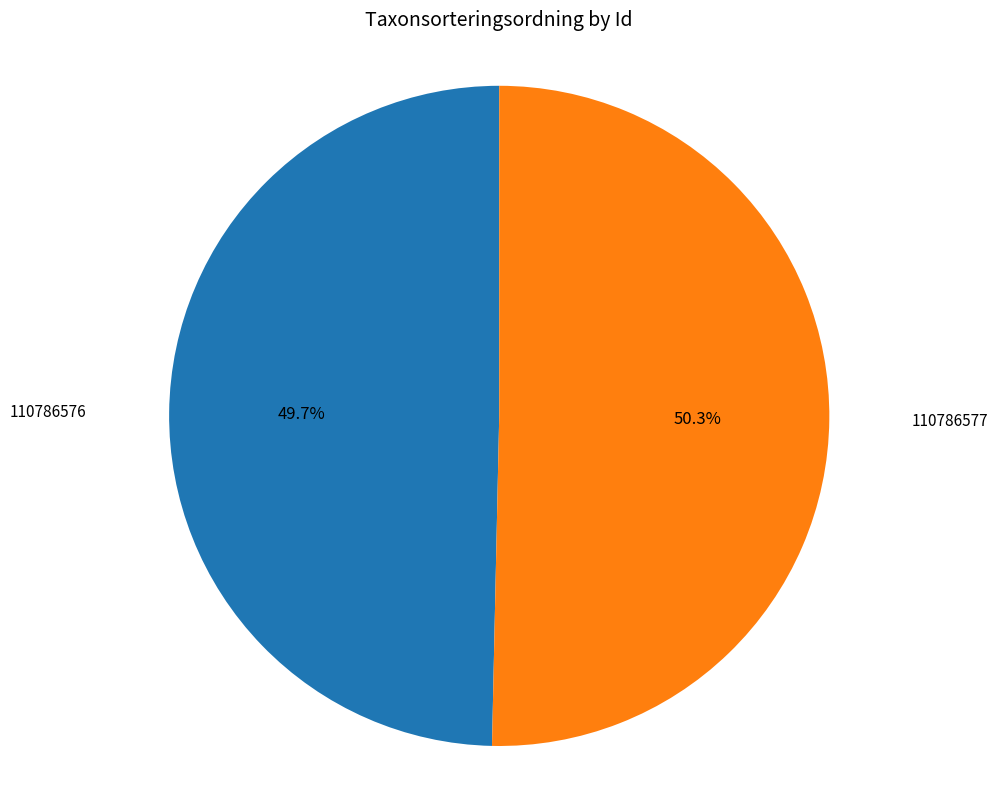

To the nearest percent, what is the combined percentage of 110786576 and 110786577?

100%